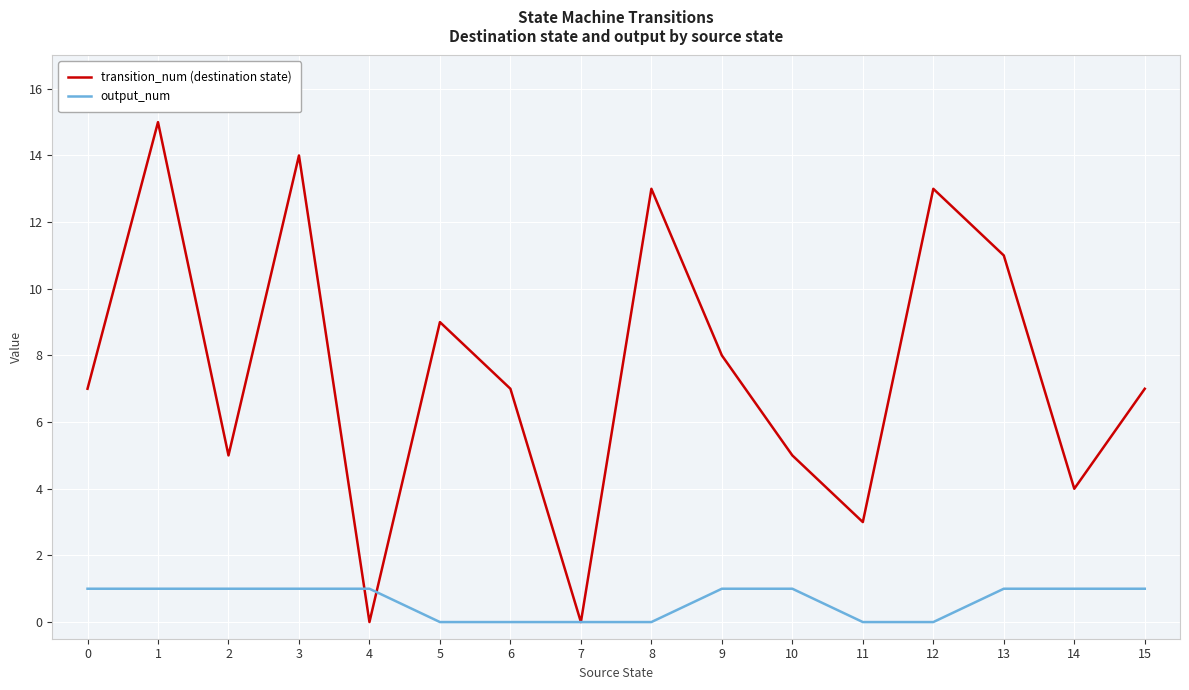

At 15, list the series in order from smallest to largest.

output_num, transition_num (destination state)